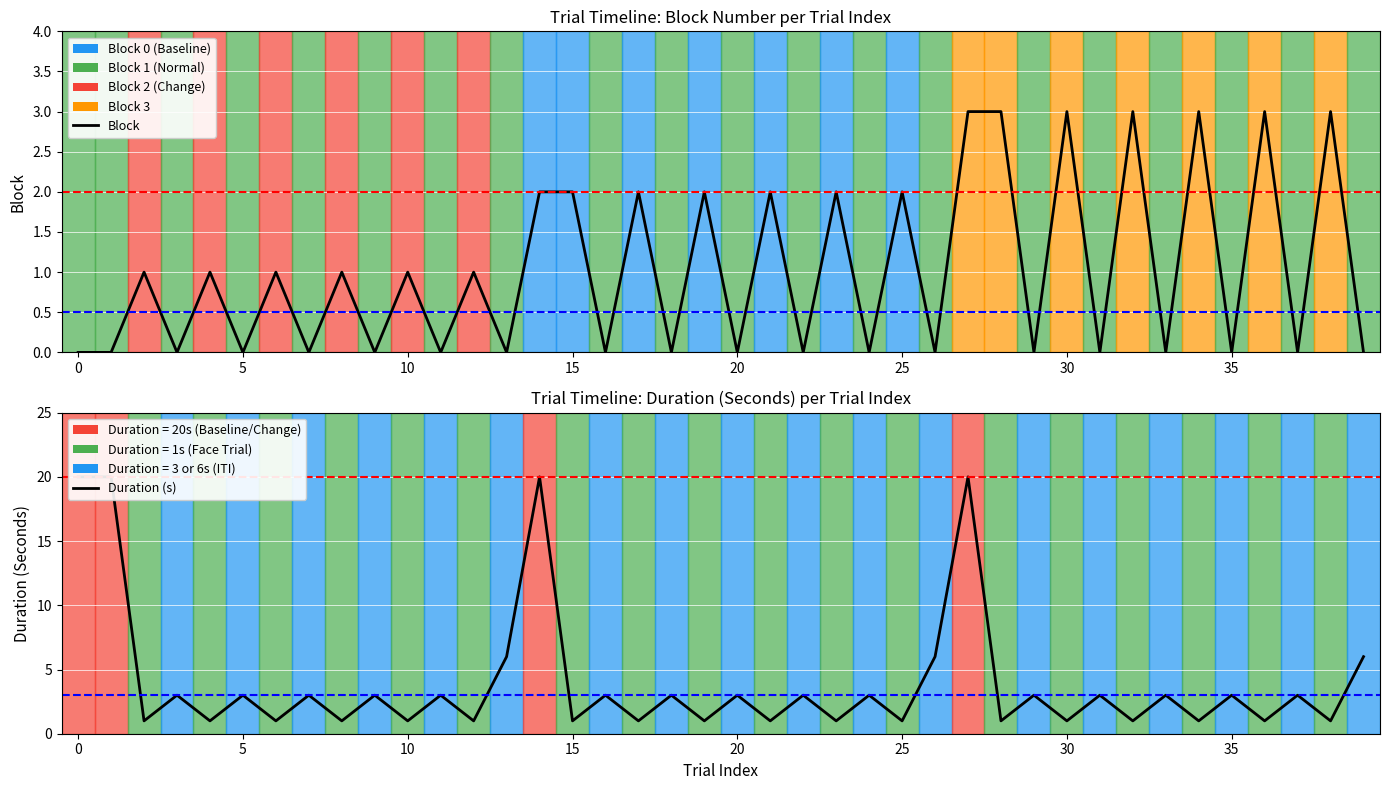

In Duration (s), how many points are higher than both neighbors (excluding endpoints)?

17